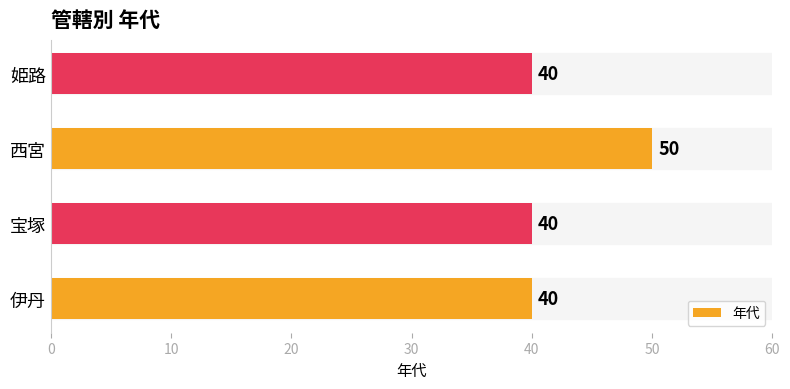

How many data points does each series have?

4